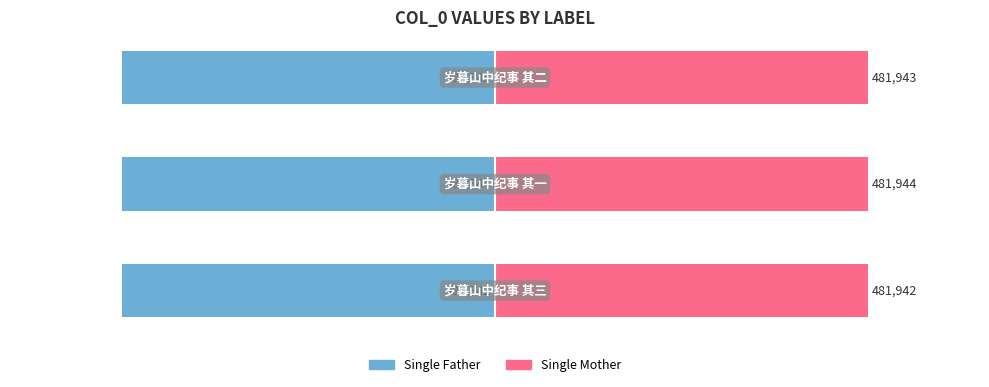

Which series has the widest spread of values?

Single Father